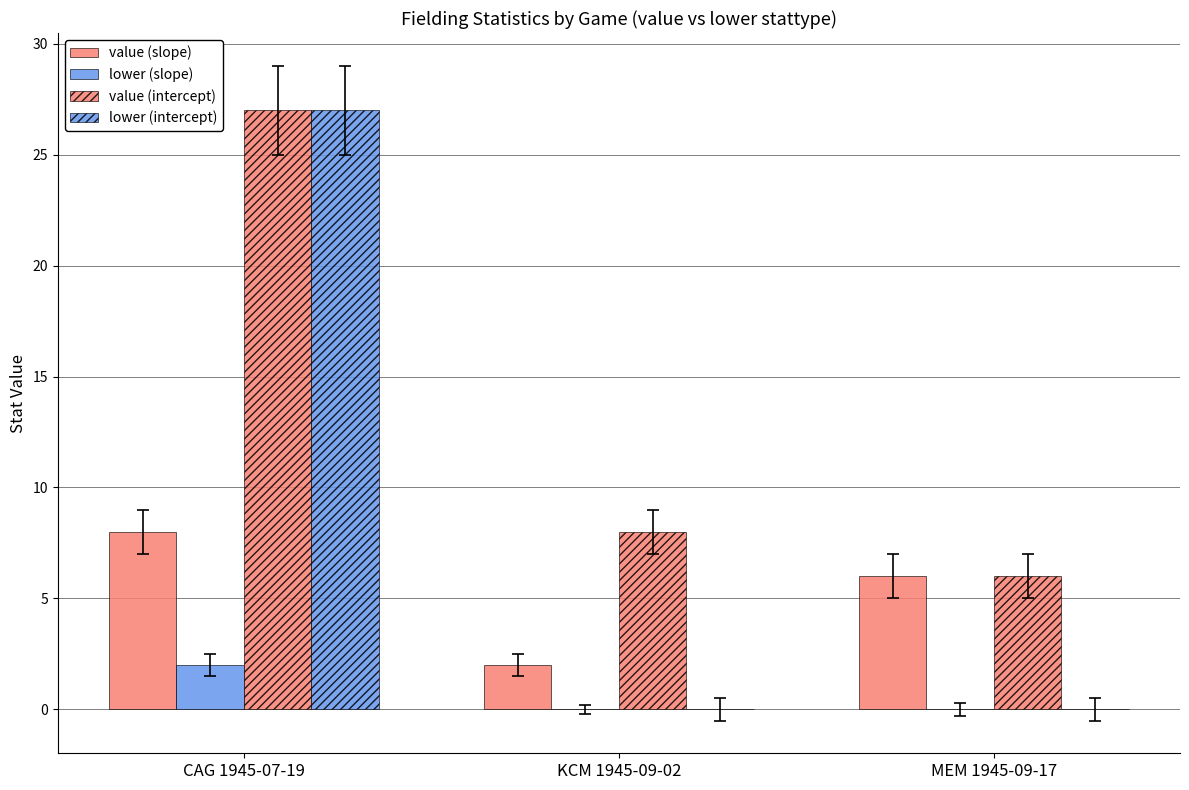

At how many categories does at least one series exceed 18?

1